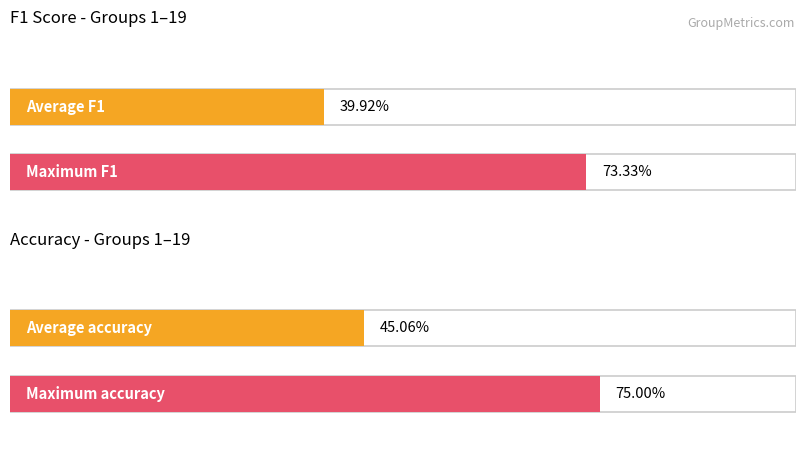

What is the maximum value shown in the chart?

0.8